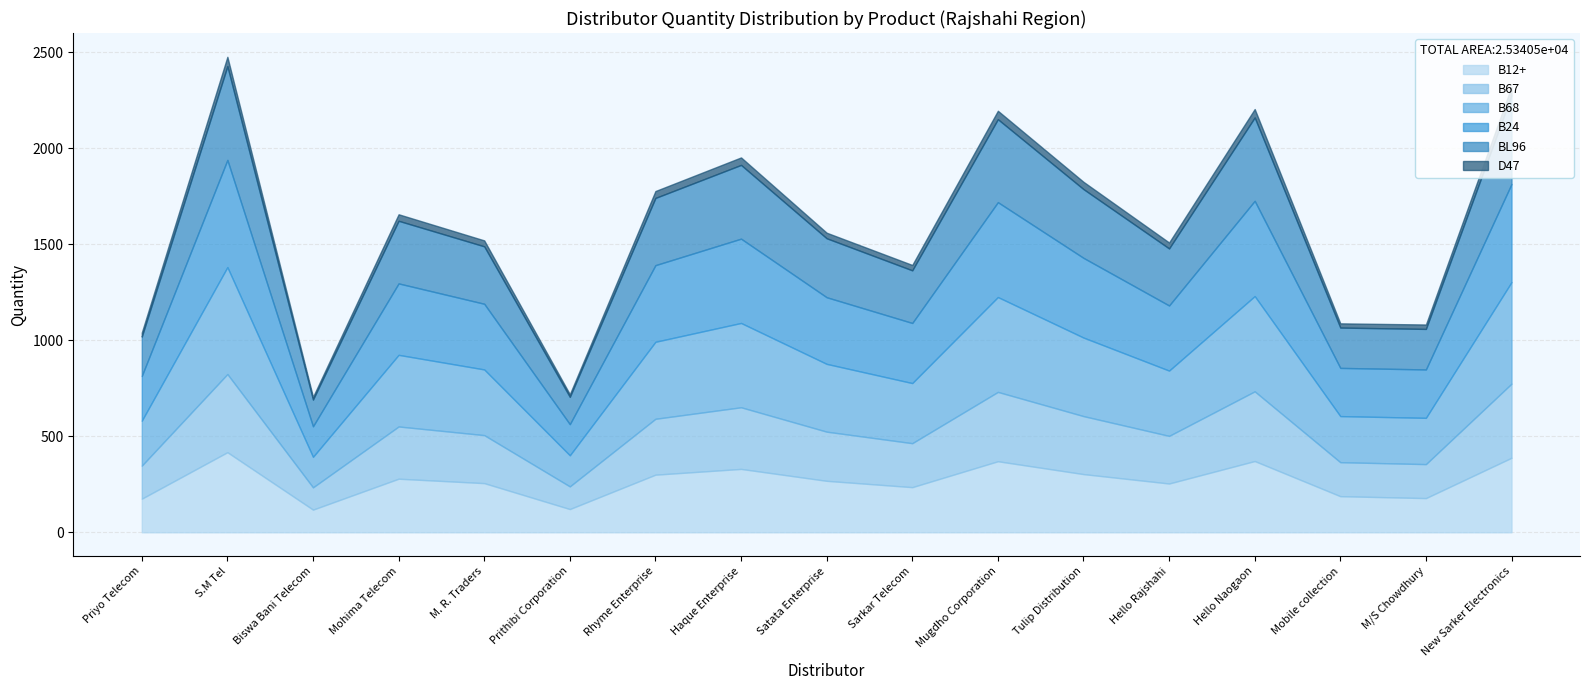

What is the label of the 6th point from the left?

Prithibi Corporation